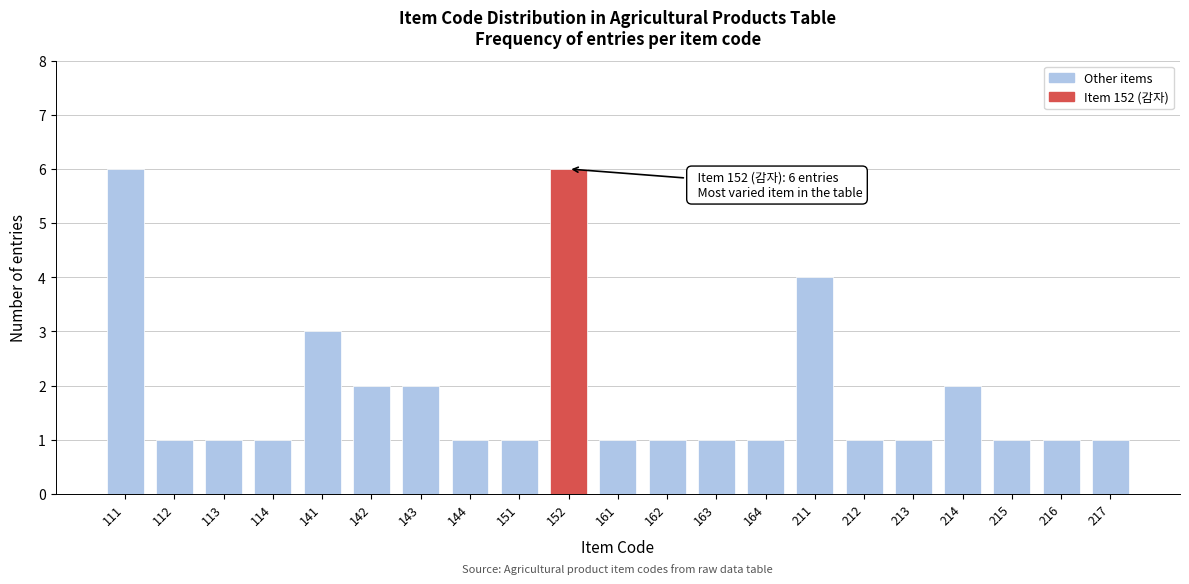

Reading left to right, what are all the values shown in this chart?

111=6	112=1	113=1	114=1	141=3	142=2	143=2	144=1	151=1	152=6	161=1	162=1	163=1	164=1	211=4	212=1	213=1	214=2	215=1	216=1	217=1